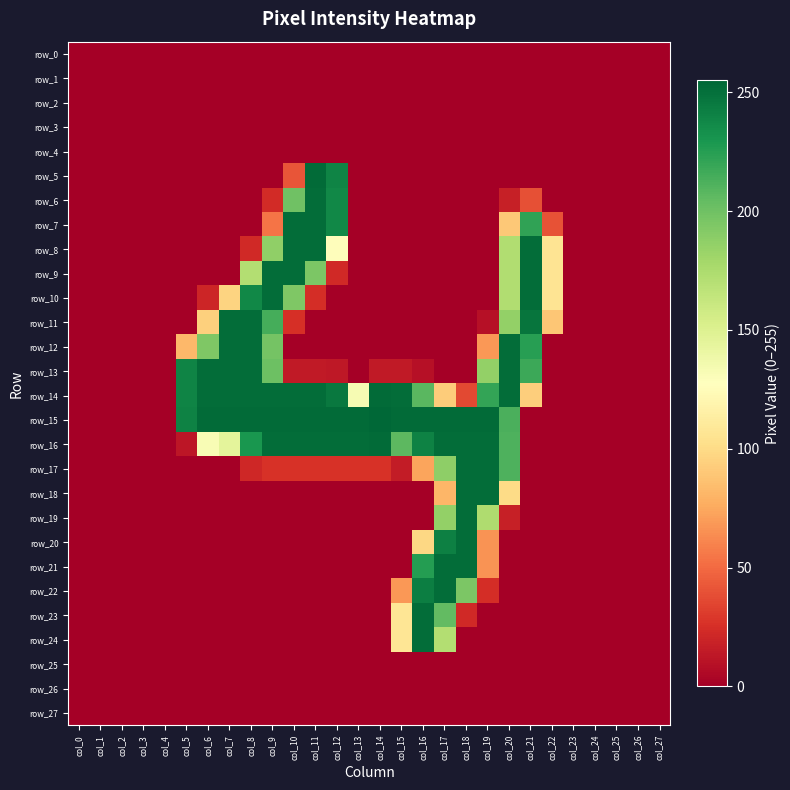

What is the spread (max minus min) of values at col_18?

253